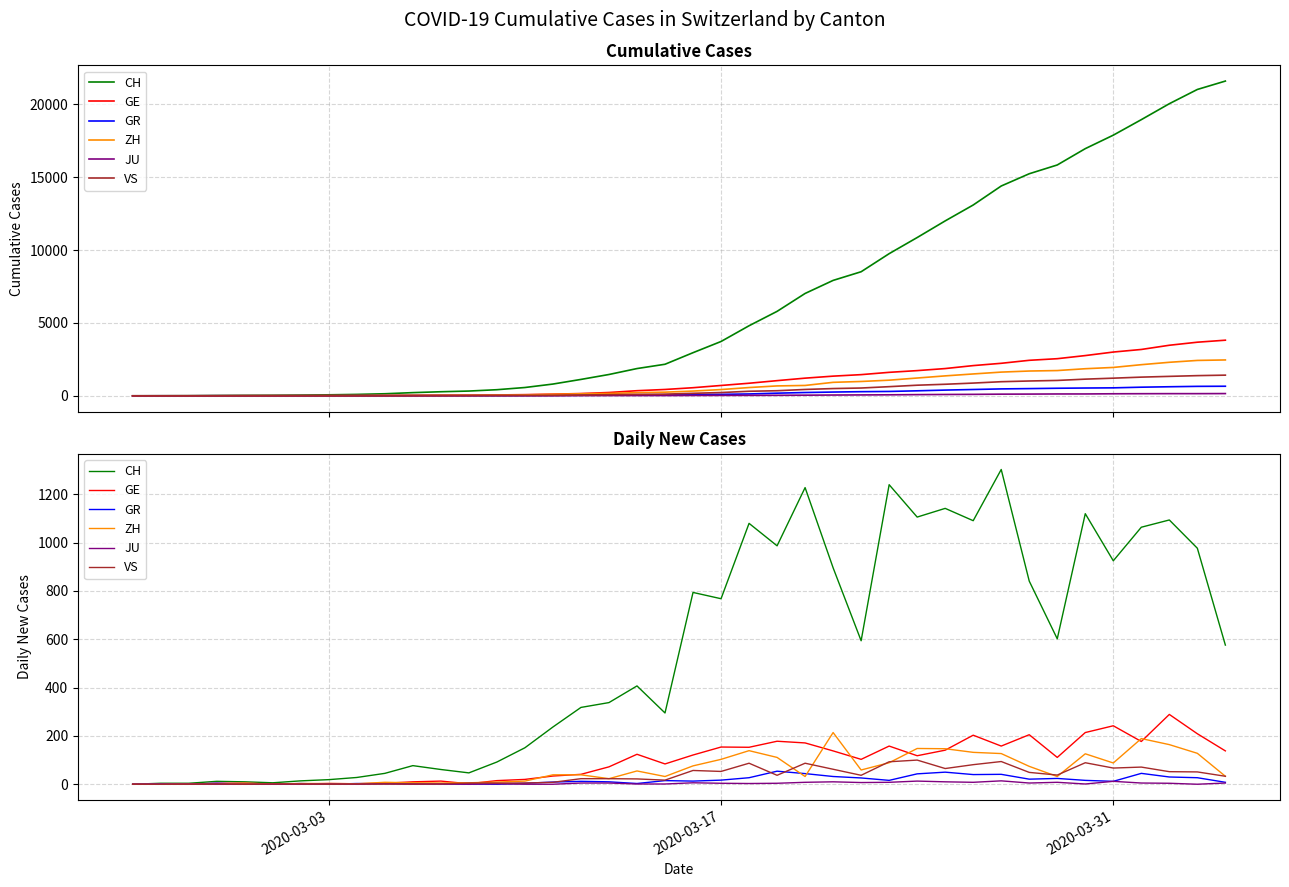

List the series in order of their peak value, highest first.

CH, GE, ZH, VS, GR, JU